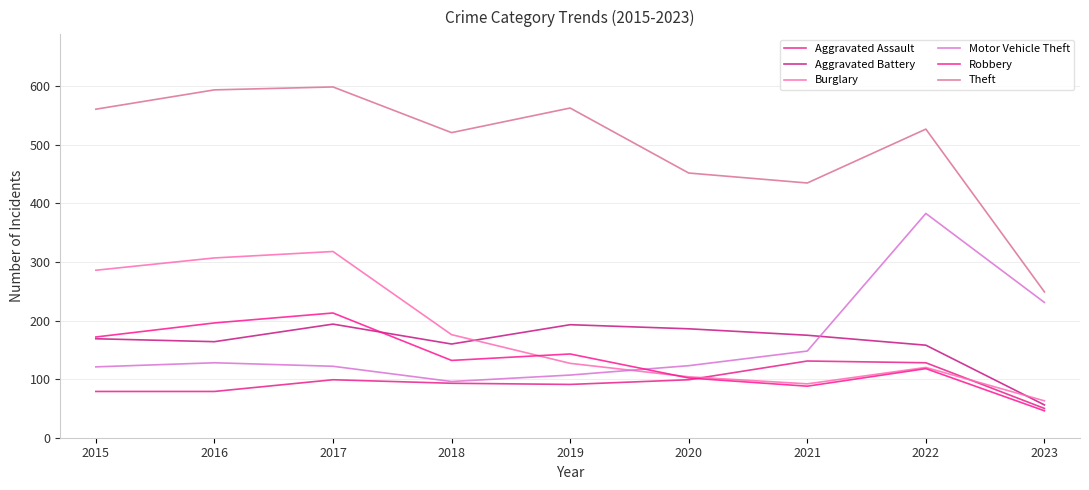

Does the chart display data point markers on the line(s)?

No